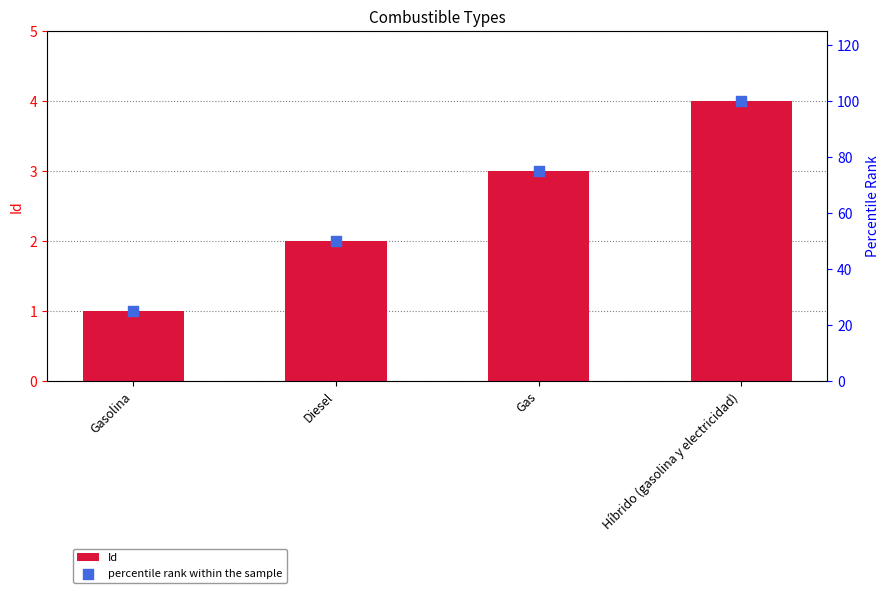

What is the total value across all series at Gas?

78